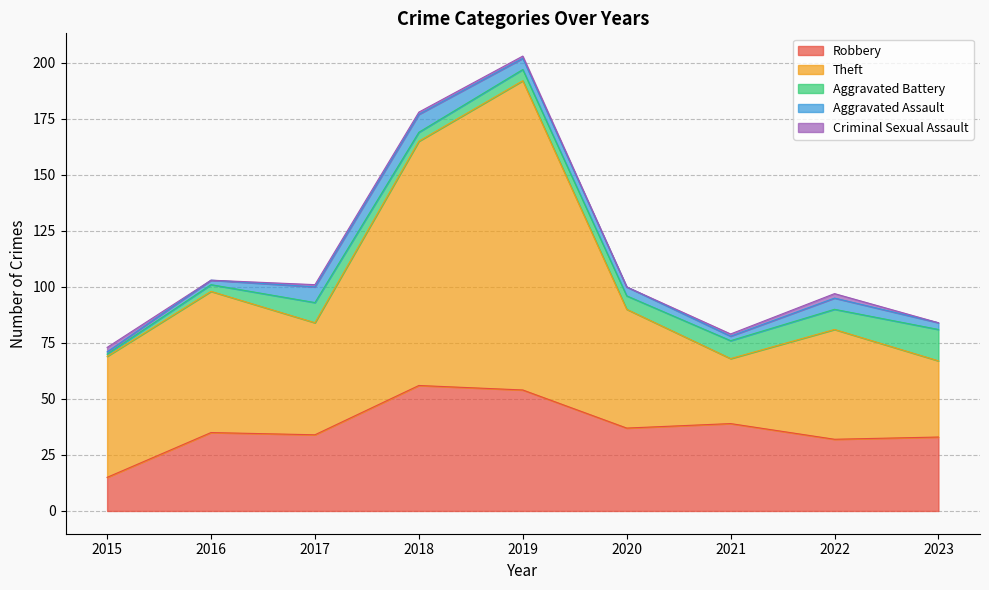

Rank the series by their maximum value, from highest to lowest.

Theft, Robbery, Aggravated Battery, Aggravated Assault, Criminal Sexual Assault